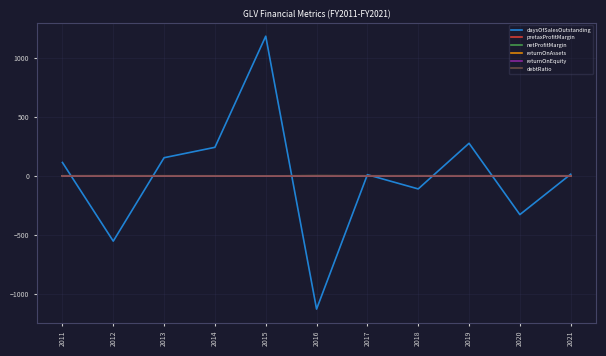

Is this an area chart (filled region under the line)?

No